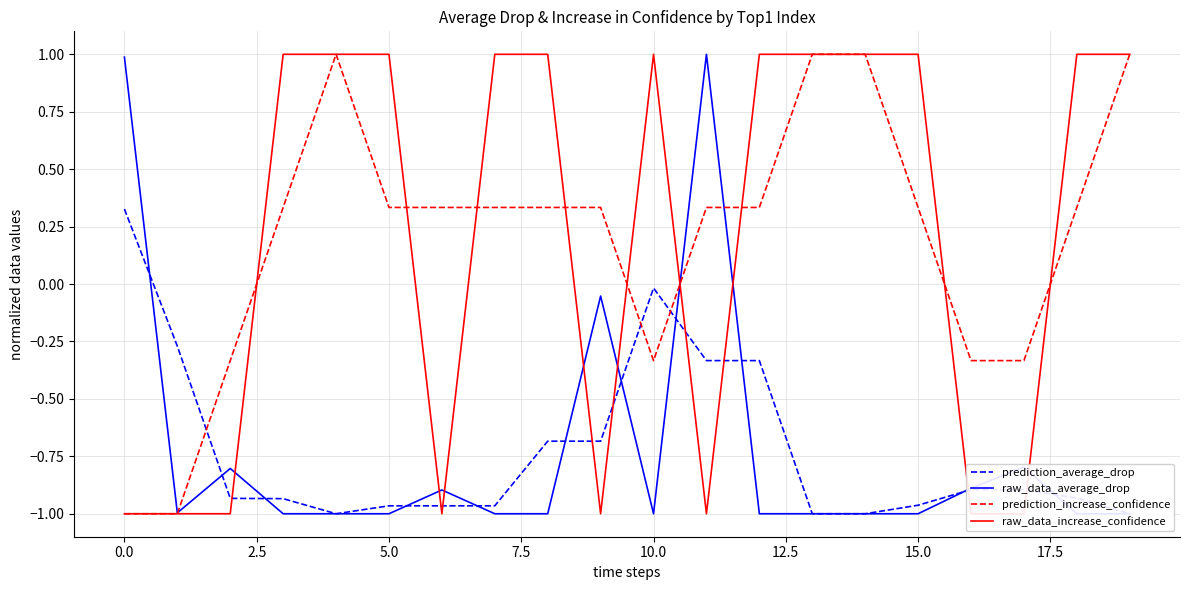

How many prediction_increase_confidence values are between 0 and 1?

14